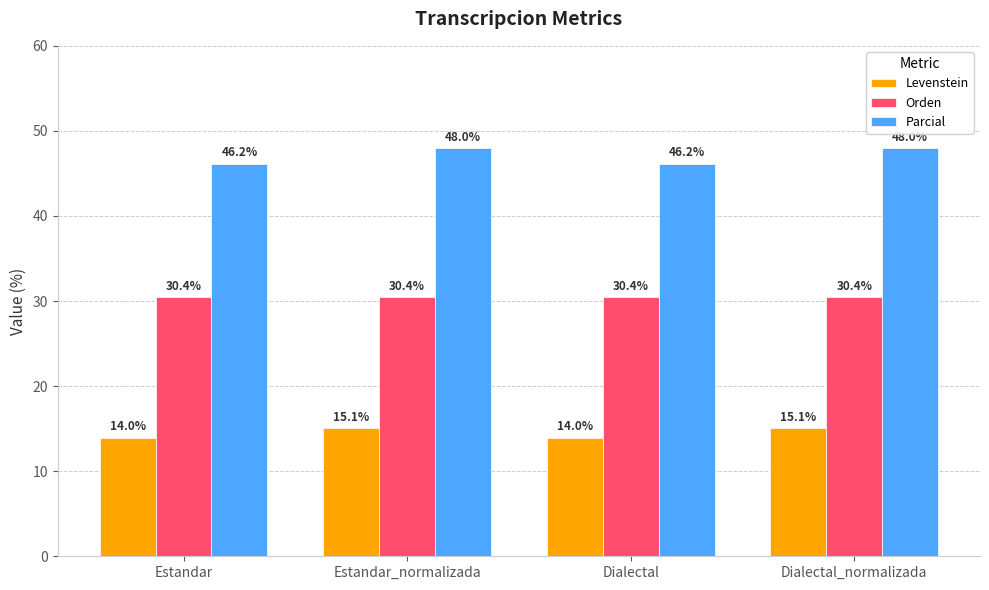

Read the Orden value at Estandar.

30.4